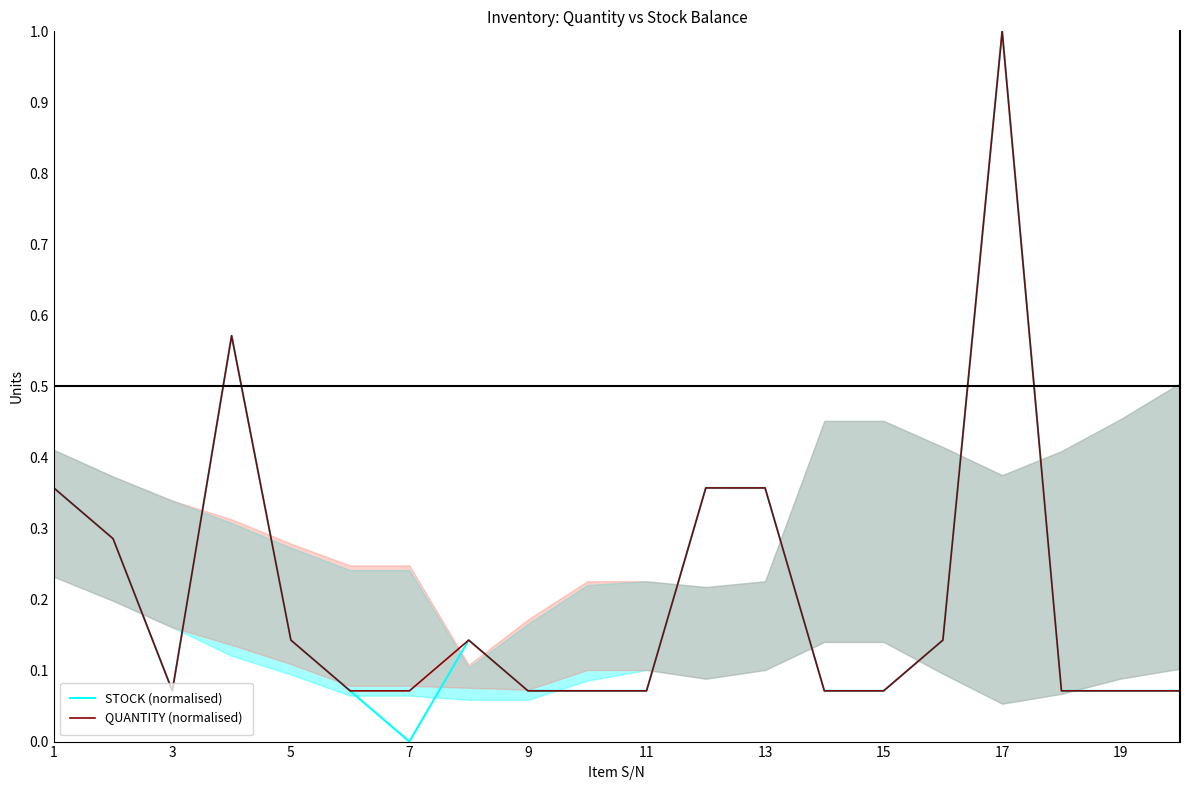

List the series in order of their overall mean, lowest first.

STOCK (normalised), QUANTITY (normalised)